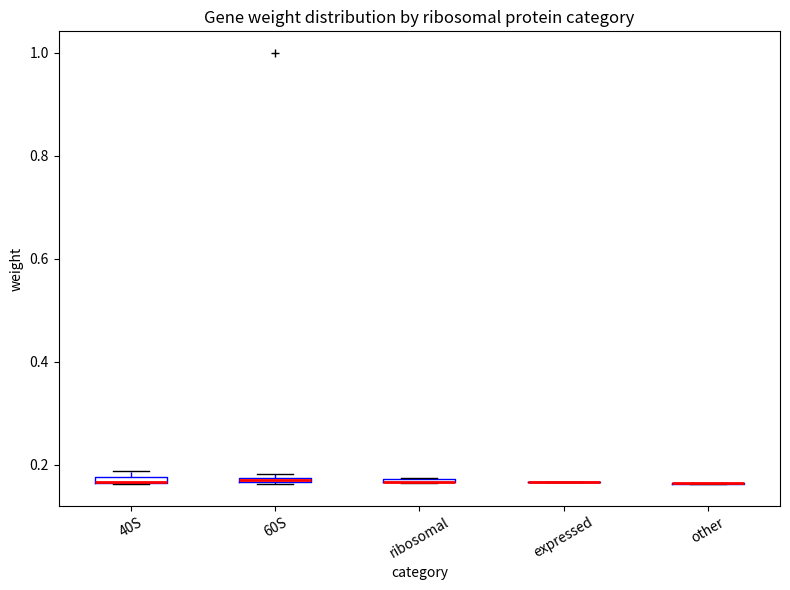

Where is the upper edge of the box for 60S on the y-axis? The values are not printed on the chart, so give them approximately, as read against the axis.

0.18